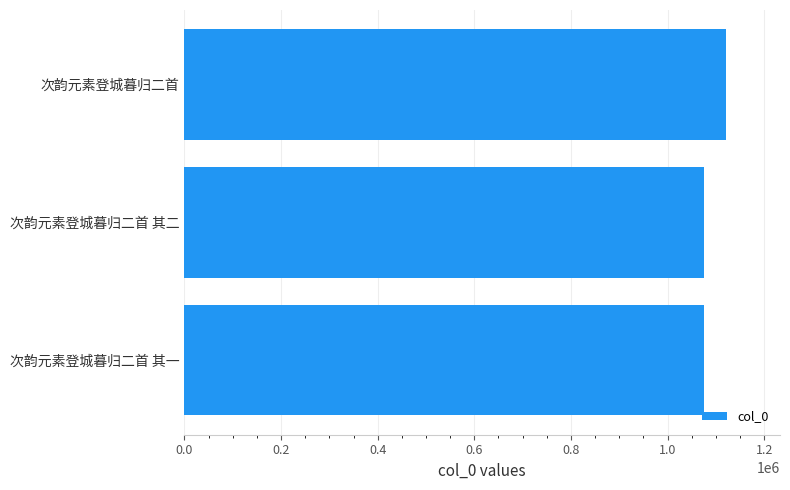

What is the sum of the values at 次韵元素登城暮归二首 其二 and 次韵元素登城暮归二首 其一?

2149673